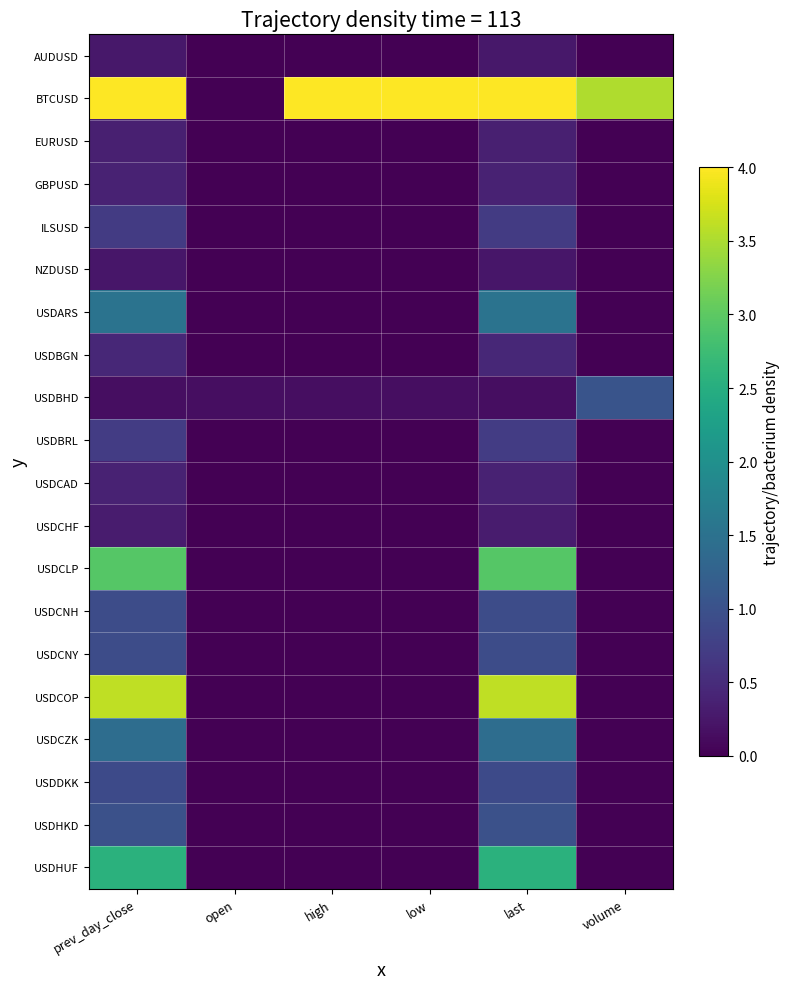

Reading left to right, extract all data points from this chart.

AUDUSD: prev_day_close=0.3	open=0.0	high=0.0	low=0.0	last=0.3	volume=0.0
BTCUSD: prev_day_close=4.0	open=0.0	high=4.0	low=4.0	last=4.0	volume=3.5
EURUSD: prev_day_close=0.4	open=0.0	high=0.0	low=0.0	last=0.4	volume=0.0
GBPUSD: prev_day_close=0.4	open=0.0	high=0.0	low=0.0	last=0.4	volume=0.0
ILSUSD: prev_day_close=0.7	open=0.0	high=0.0	low=0.0	last=0.7	volume=0.0
NZDUSD: prev_day_close=0.2	open=0.0	high=0.0	low=0.0	last=0.2	volume=0.0
USDARS: prev_day_close=1.5	open=0.0	high=0.0	low=0.0	last=1.5	volume=0.0
USDBGN: prev_day_close=0.4	open=0.0	high=0.0	low=0.0	last=0.4	volume=0.0
USDBHD: prev_day_close=0.1	open=0.1	high=0.1	low=0.1	last=0.1	volume=1.0
USDBRL: prev_day_close=0.7	open=0.0	high=0.0	low=0.0	last=0.7	volume=0.0
USDCAD: prev_day_close=0.4	open=0.0	high=0.0	low=0.0	last=0.4	volume=0.0
USDCHF: prev_day_close=0.3	open=0.0	high=0.0	low=0.0	last=0.3	volume=0.0
USDCLP: prev_day_close=2.9	open=0.0	high=0.0	low=0.0	last=2.9	volume=0.0
USDCNH: prev_day_close=0.9	open=0.0	high=0.0	low=0.0	last=0.9	volume=0.0
USDCNY: prev_day_close=0.9	open=0.0	high=0.0	low=0.0	last=0.9	volume=0.0
USDCOP: prev_day_close=3.6	open=0.0	high=0.0	low=0.0	last=3.6	volume=0.0
USDCZK: prev_day_close=1.4	open=0.0	high=0.0	low=0.0	last=1.4	volume=0.0
USDDKK: prev_day_close=0.9	open=0.0	high=0.0	low=0.0	last=0.9	volume=0.0
USDHKD: prev_day_close=1.0	open=0.0	high=0.0	low=0.0	last=1.0	volume=0.0
USDHUF: prev_day_close=2.5	open=0.0	high=0.0	low=0.0	last=2.5	volume=0.0